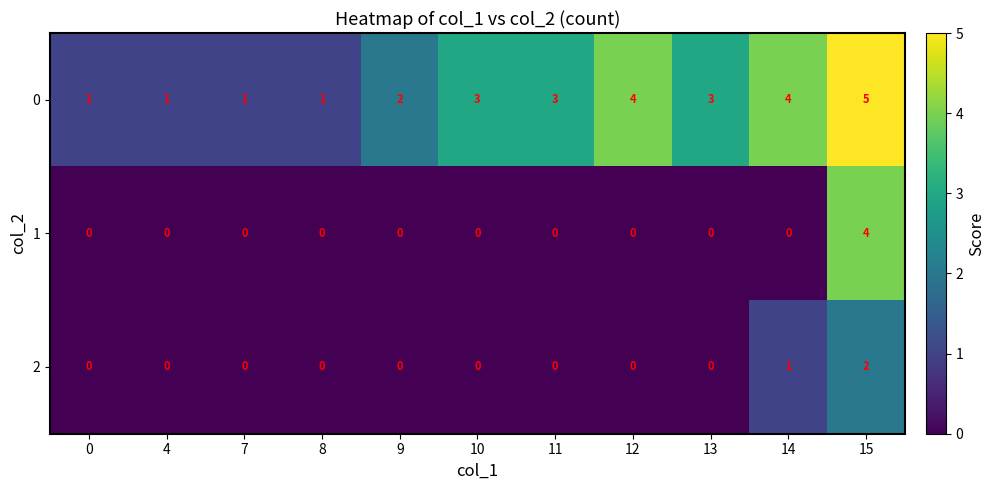

True or false: 0 has a value of 2 at 8.

False